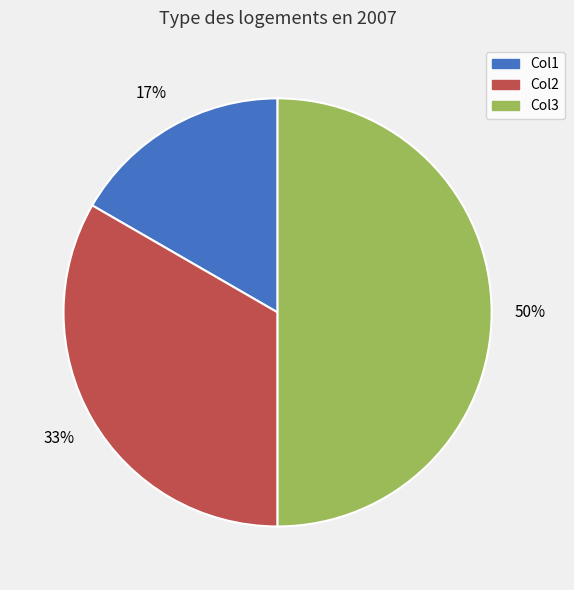

True or false: Col3 accounts for 43% of the total.

False